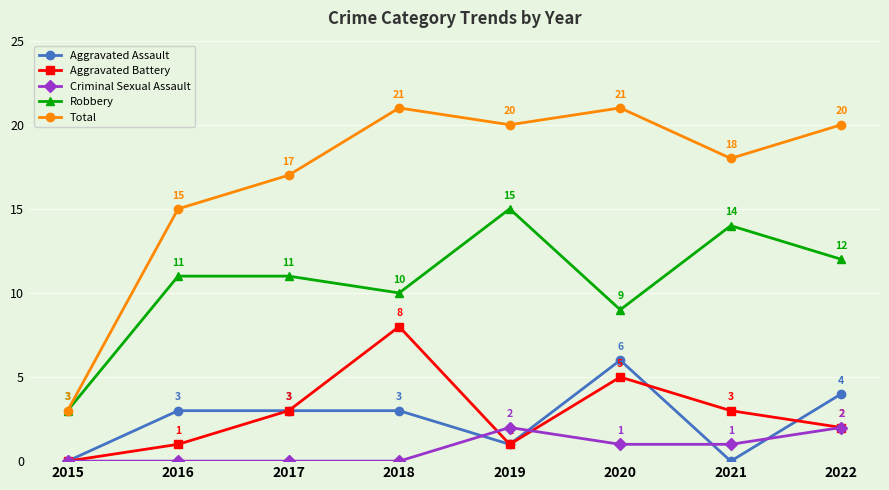

List the series in order of their peak value, lowest first.

Criminal Sexual Assault, Aggravated Assault, Aggravated Battery, Robbery, Total